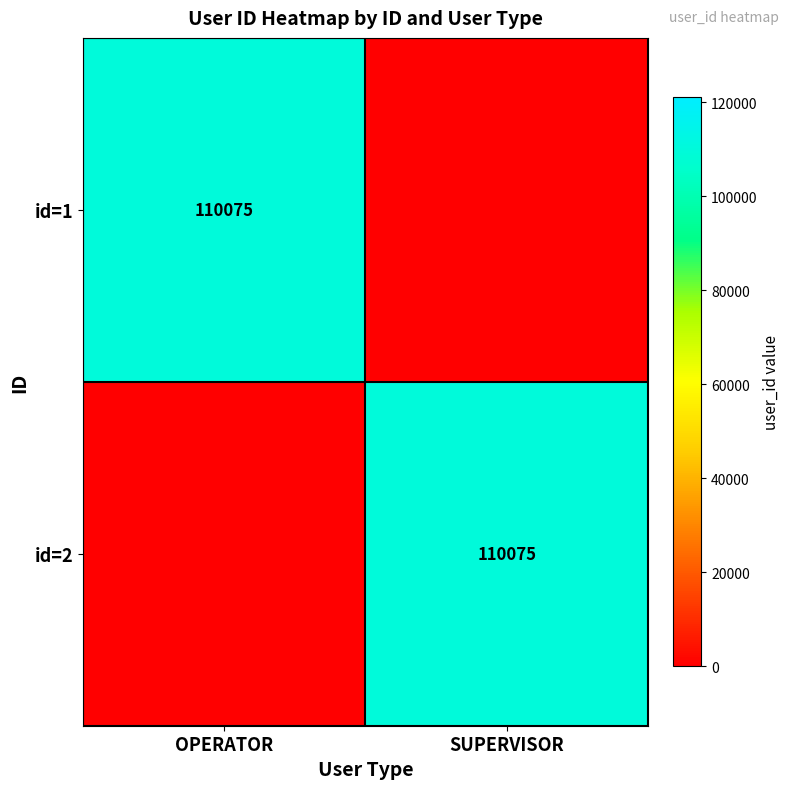

True or false: id=1 has a value of 192936 at OPERATOR.

False